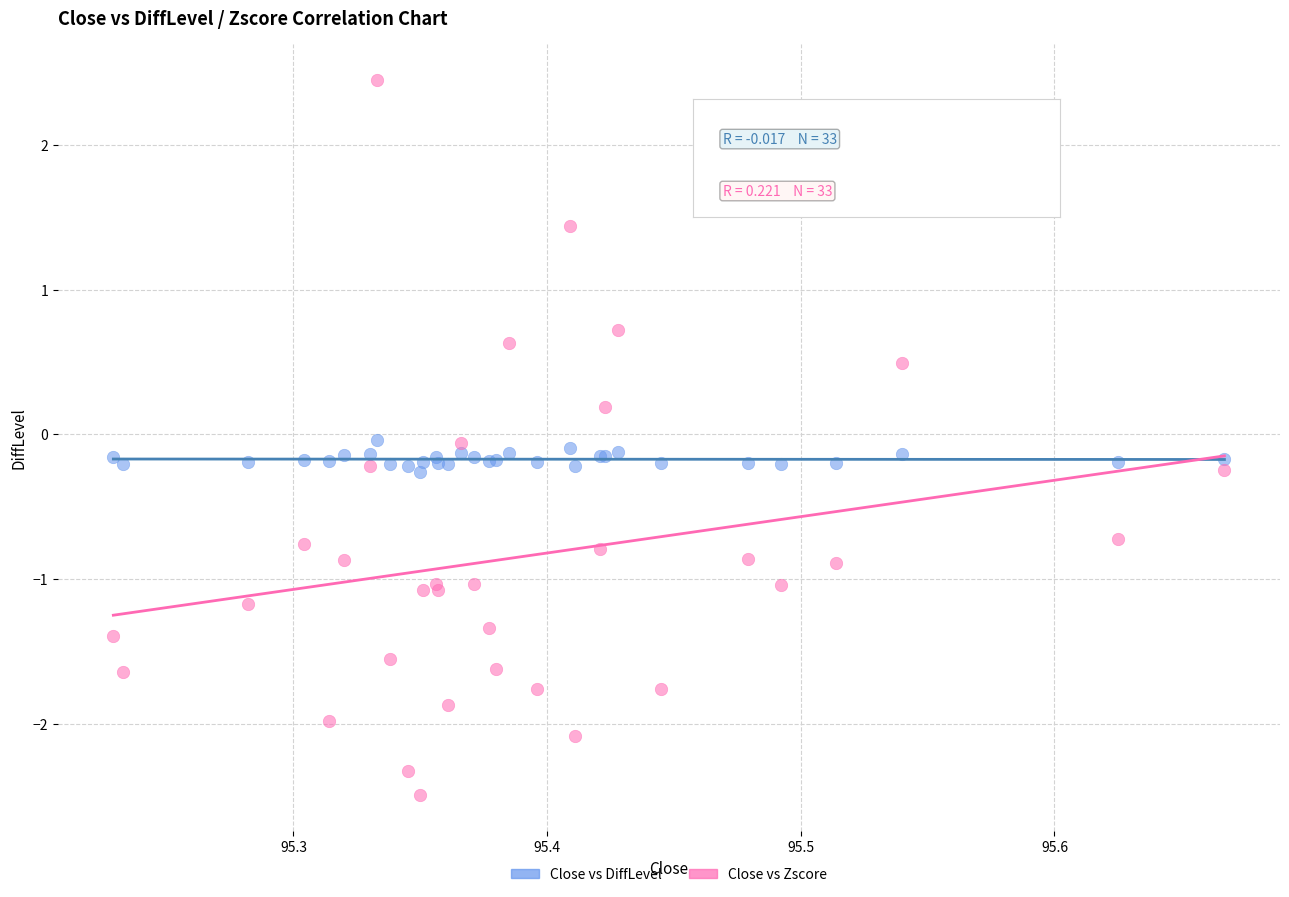

Which series reaches the maximum Y coordinate?

Close vs Zscore